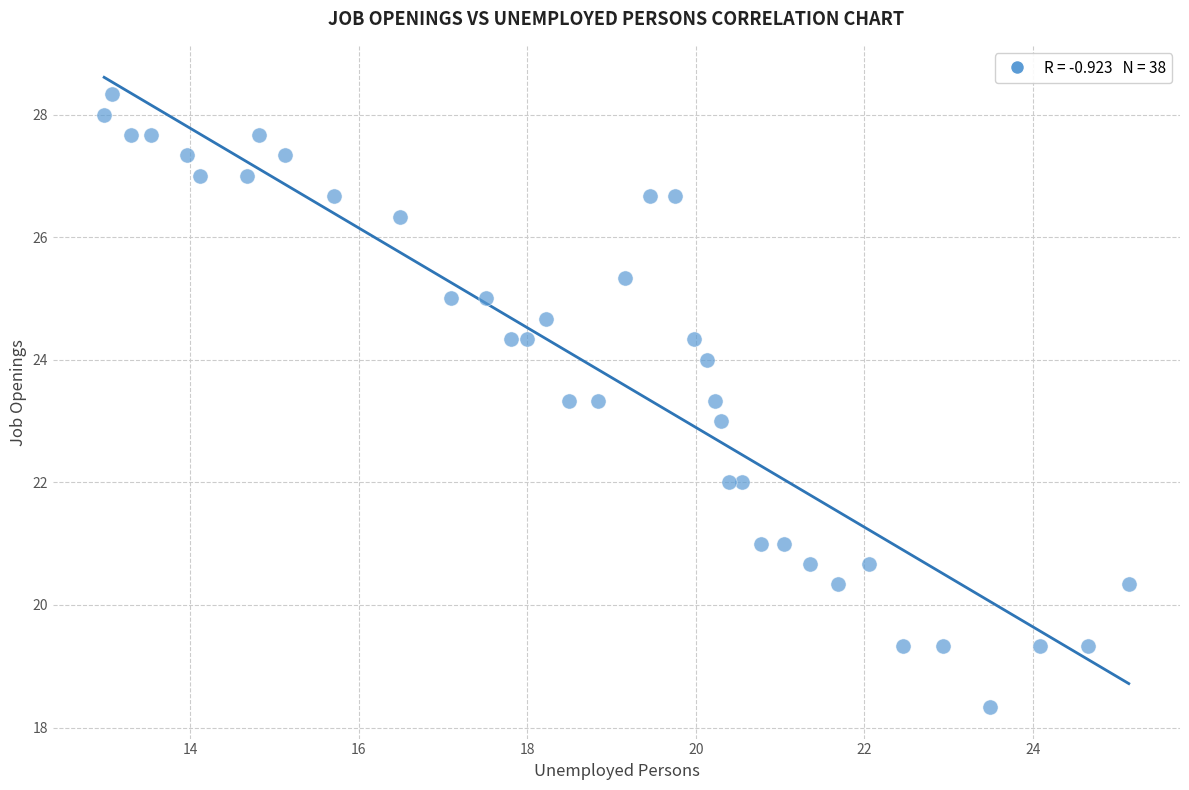

What is the range of X values (max minus min)?

12.2